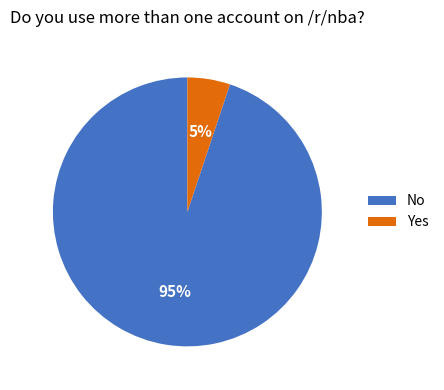

Count the number of slices in the pie.

2